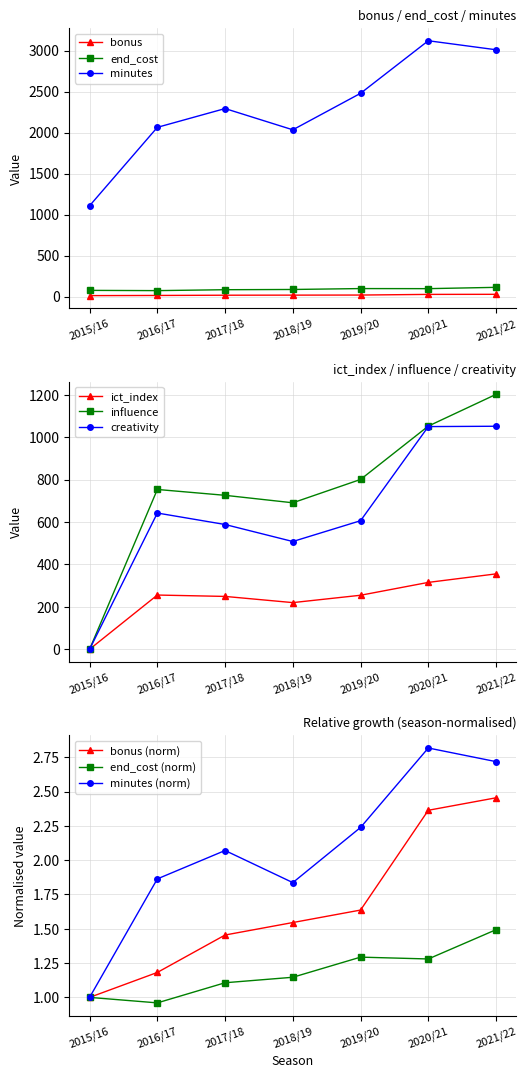

What is the difference between the influence values at 2020/21 and 2015/16?

1052.2